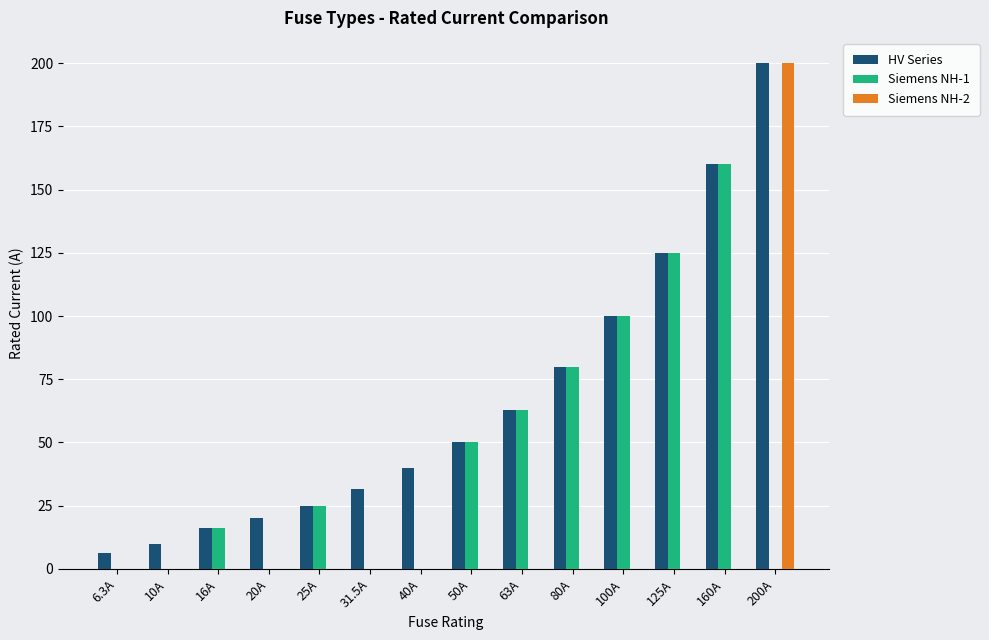

Which series has the largest total across all categories?

HV Series